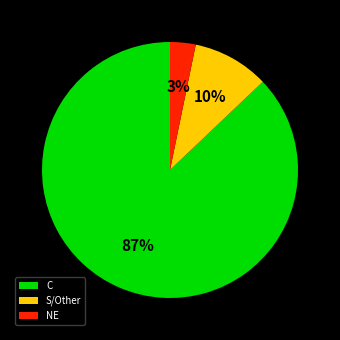

Which category has the smallest portion of the pie?

NE